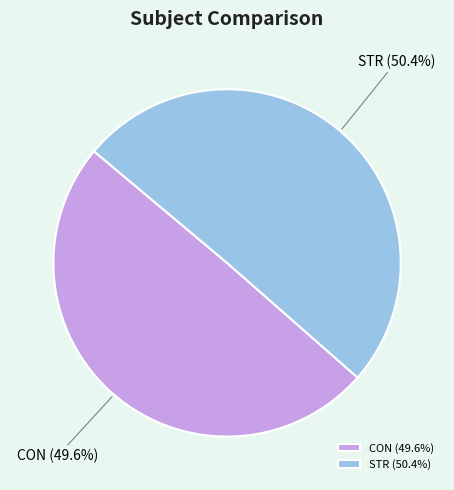

To the nearest percent, what is the difference between the CON and STR slice percentages?

1%